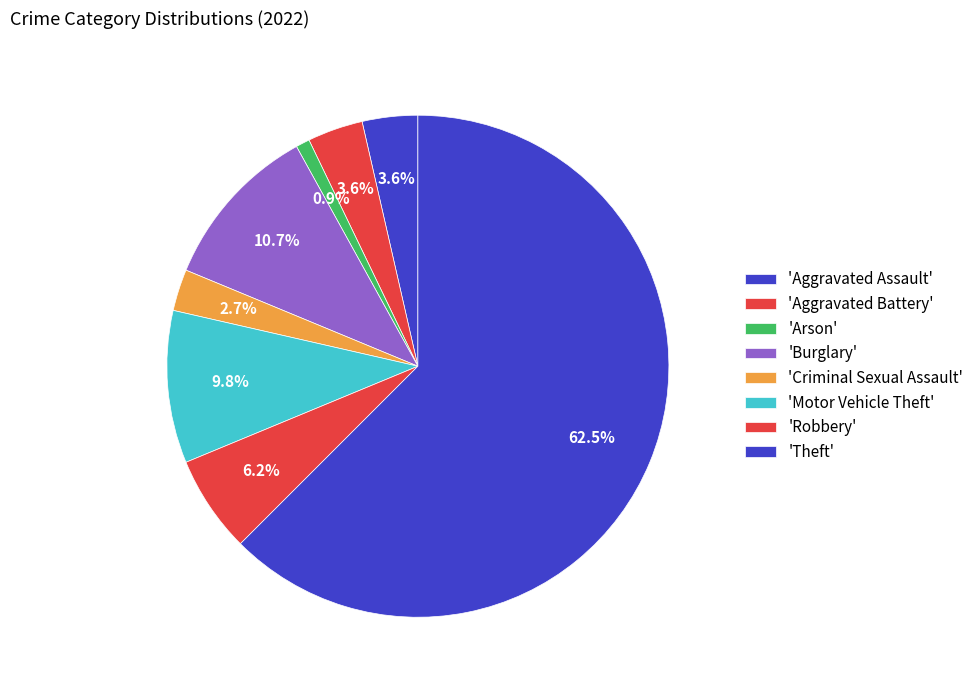

How many slices are in this pie chart?

8